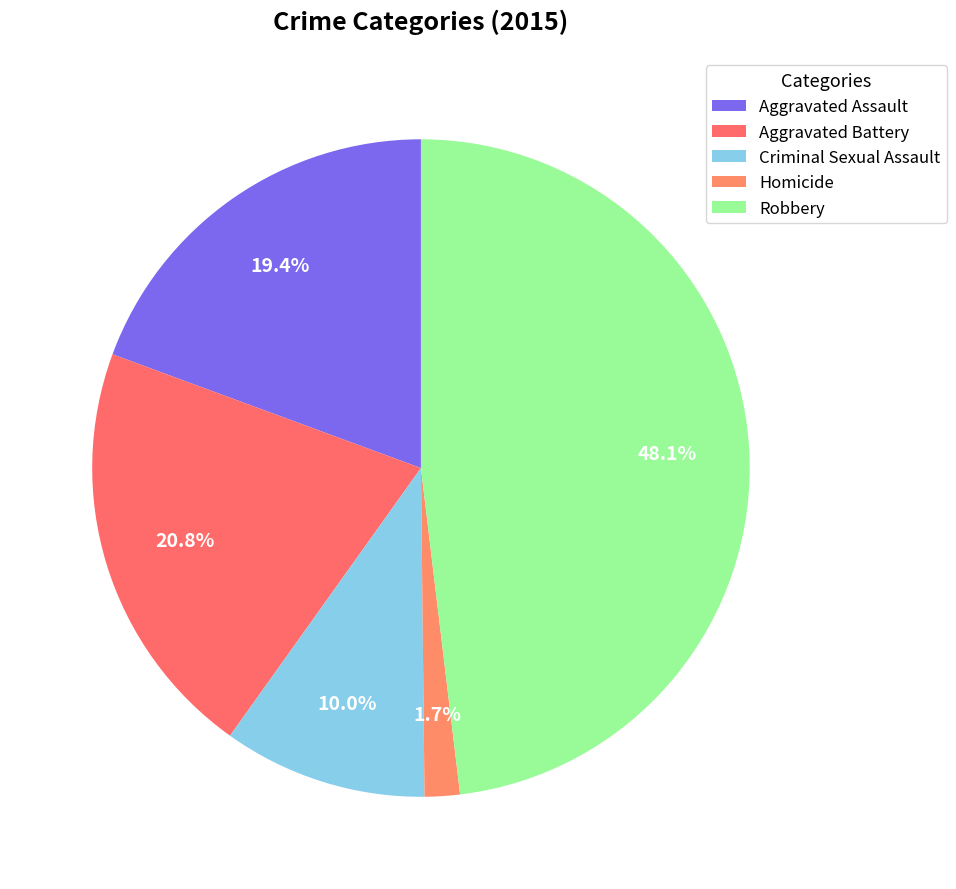

Which has a higher value, Criminal Sexual Assault or Aggravated Assault?

Aggravated Assault